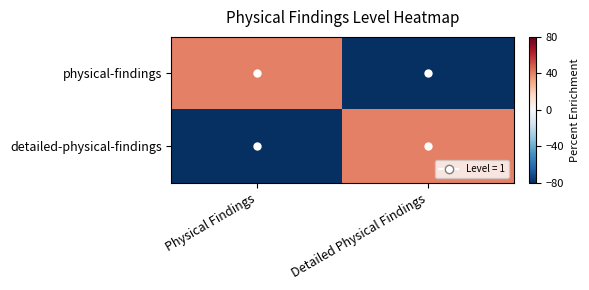

Reading left to right, list all the values displayed in this chart.

physical-findings: Physical Findings=40	Detailed Physical Findings=-80
detailed-physical-findings: Physical Findings=-80	Detailed Physical Findings=40